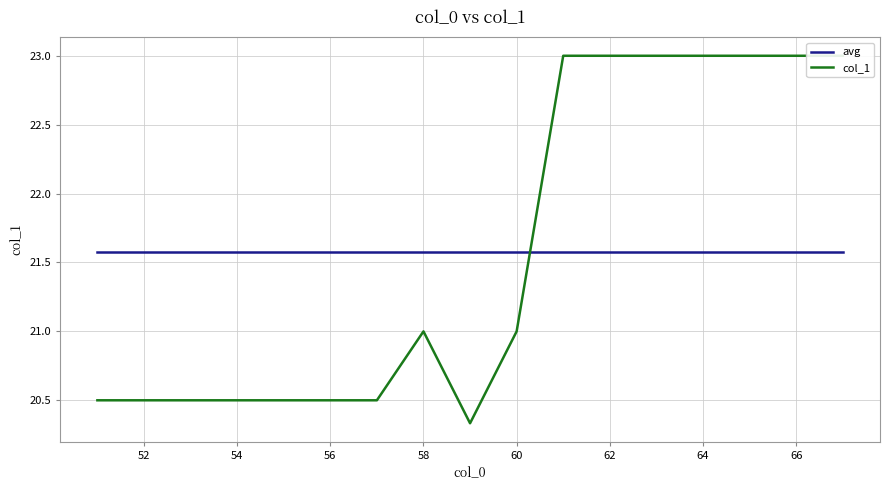

How many series are shown in this chart?

2